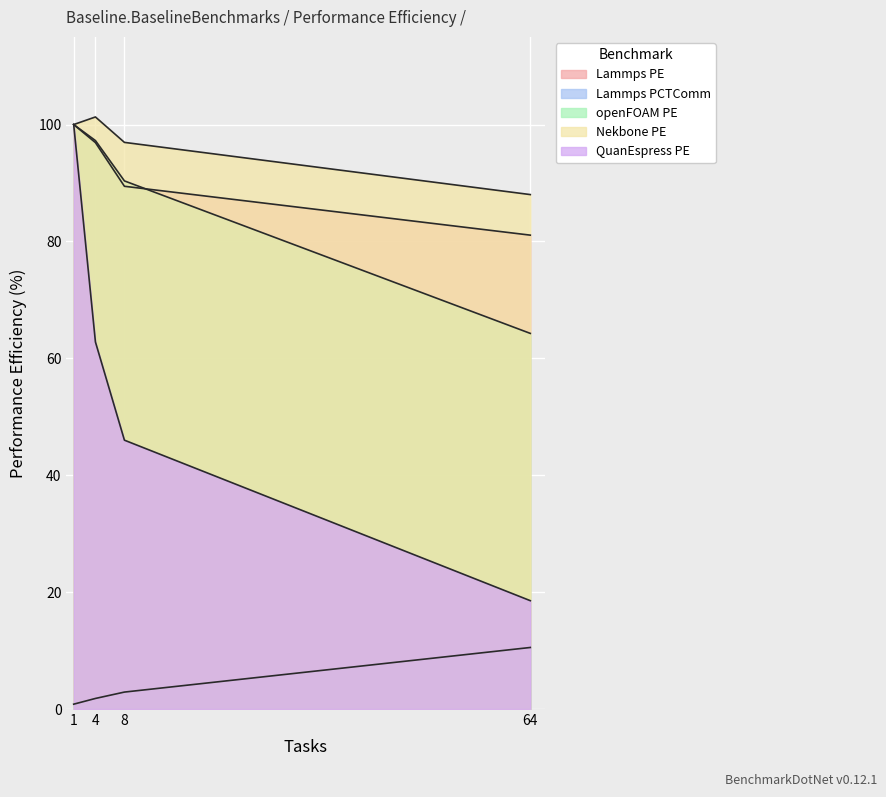

How many lines are shown in the chart?

5